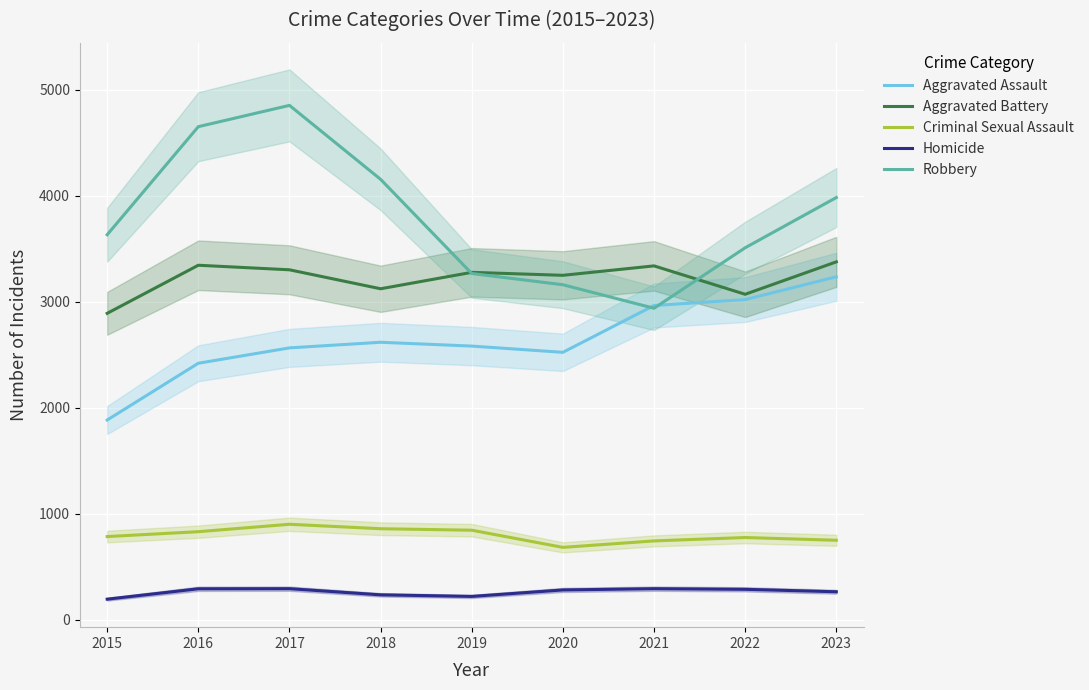

At which label is Aggravated Assault closest to 2560?

2017